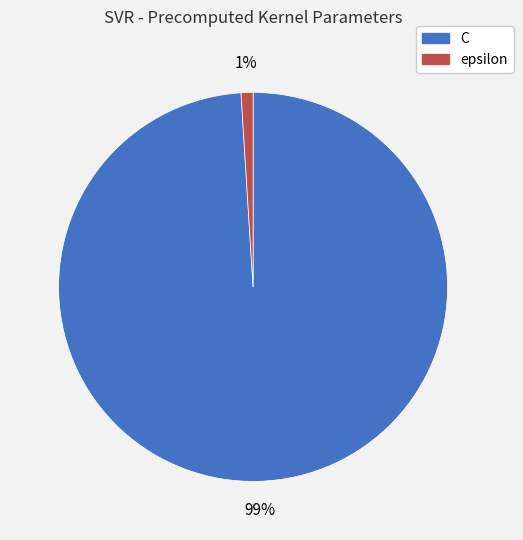

To the nearest percent, what is the combined percentage of C and epsilon?

100%